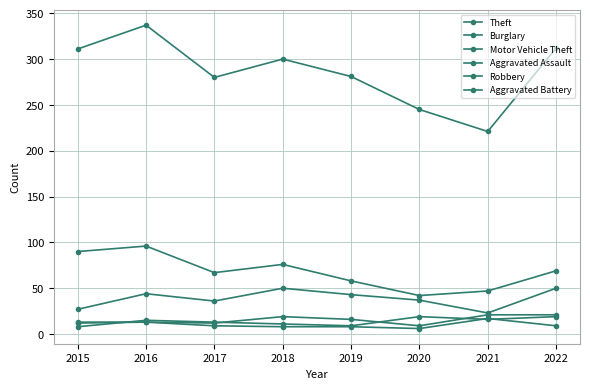

Is it true that Theft equals 221 at 2021?

True